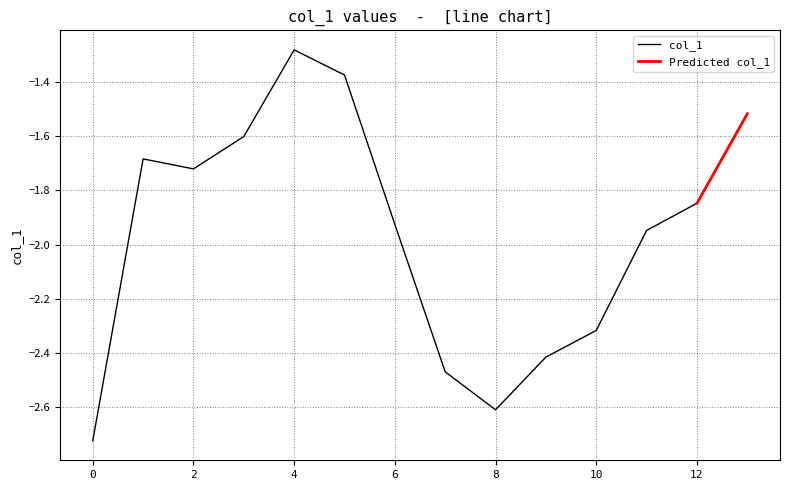

Reading left to right, extract all data points from this chart.

0=-2.7	1=-1.7	2=-1.7	3=-1.6	4=-1.3	5=-1.4	6=-1.9	7=-2.5	8=-2.6	9=-2.4	10=-2.3	11=-1.9	12=-1.8	13=-1.5